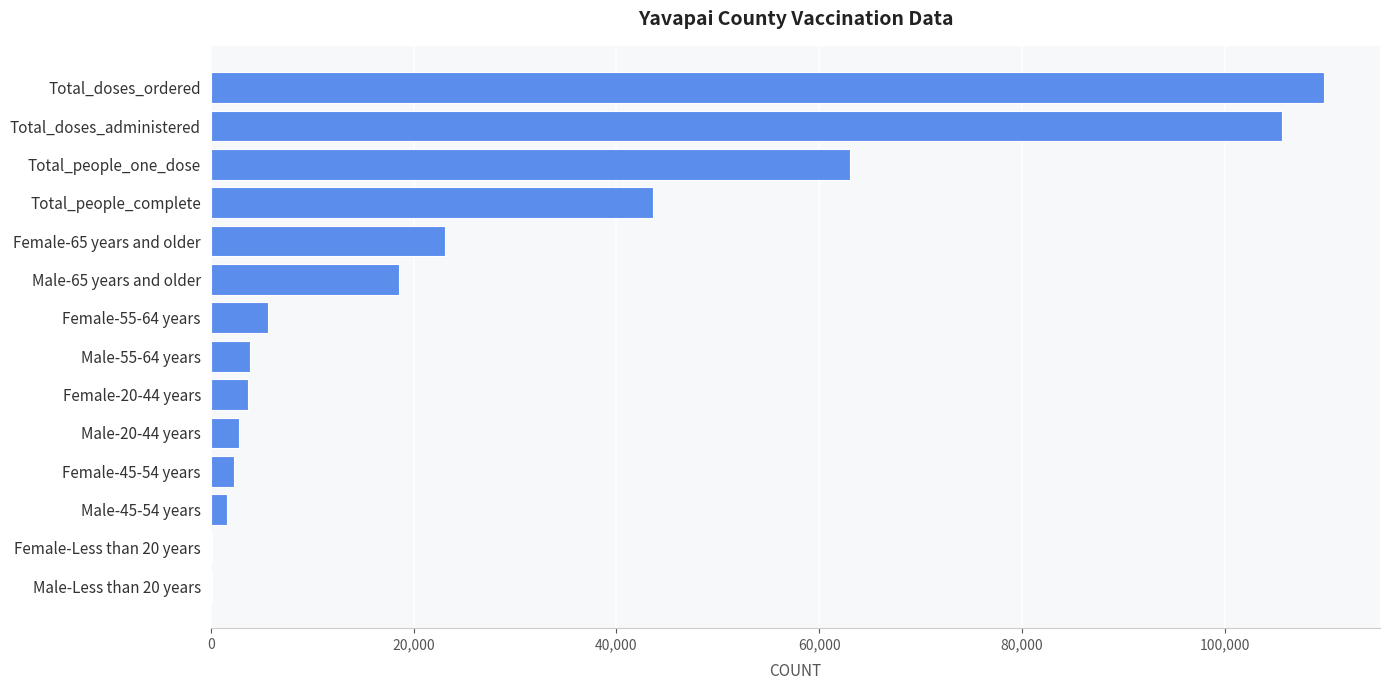

Count the number of categories in the chart.

14